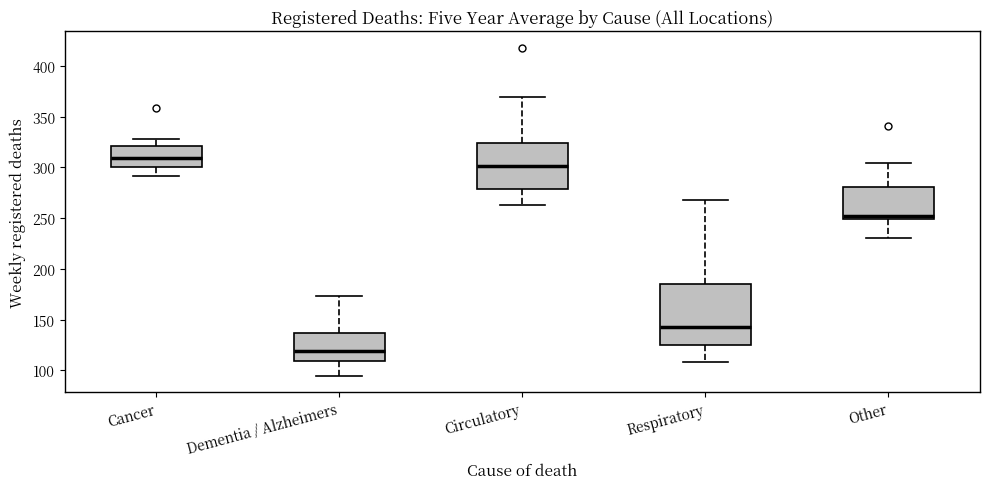

Where does the lower whisker of the box for Other end on the y-axis? The values are not printed on the chart, so give them approximately, as read against the axis.

230